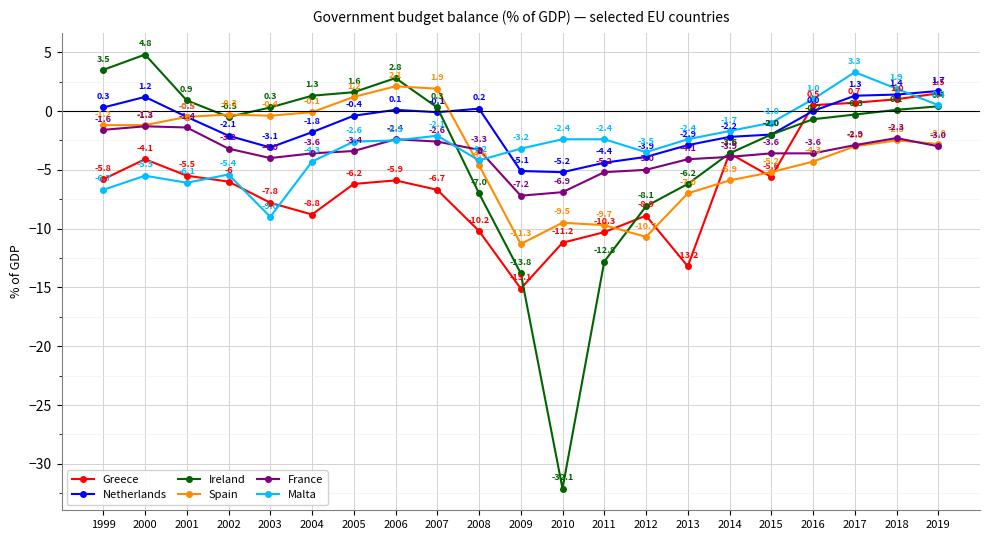

Where do Spain and France first cross each other?

2007 and 2008